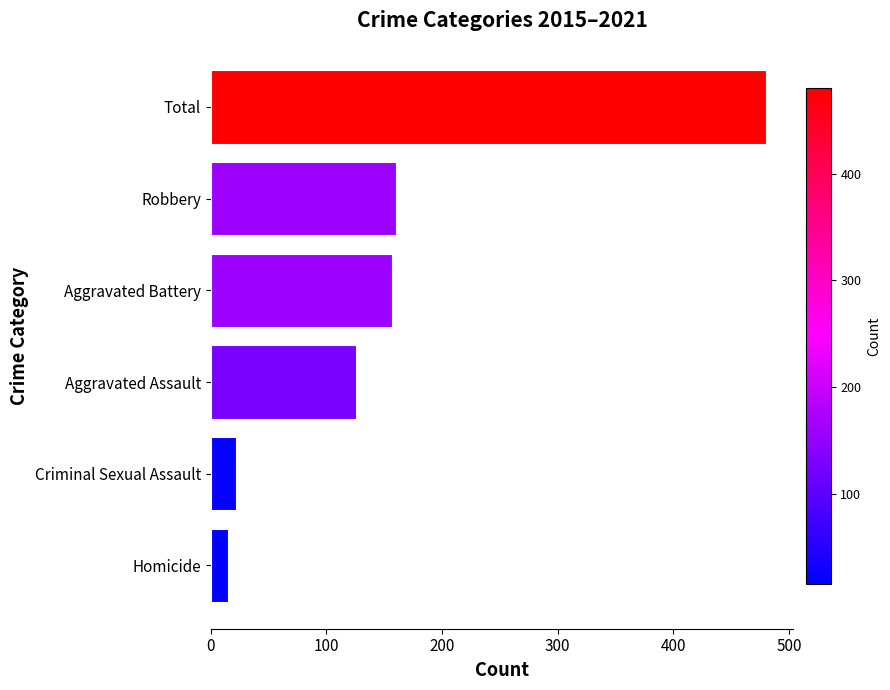

Reading bottom to top, extract all data points from this chart.

15	22	126	157	160	480